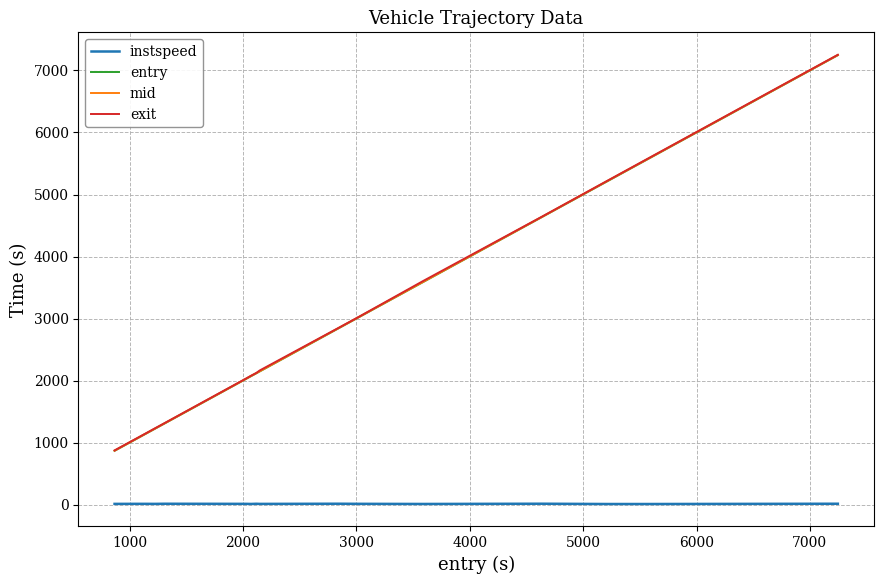

True or false: mid and instspeed intersect in this chart.

False